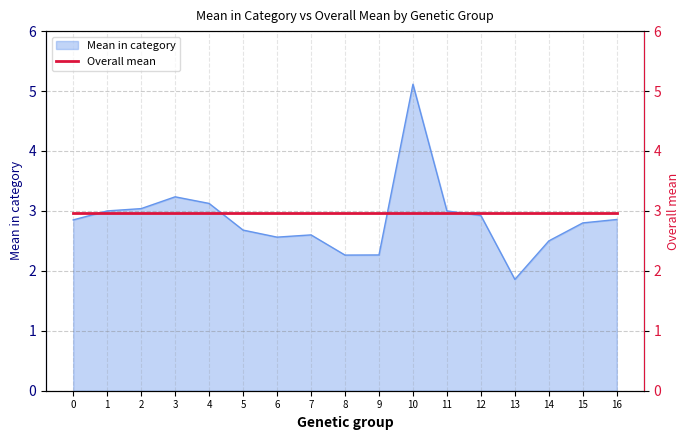

Reading right to left, list all the values displayed in this chart.

16=2.9	15=2.8	14=2.5	13=1.9	12=2.9	11=3.0	10=5.1	9=2.3	8=2.3	7=2.6	6=2.6	5=2.7	4=3.1	3=3.2	2=3.0	1=3.0	0=2.9